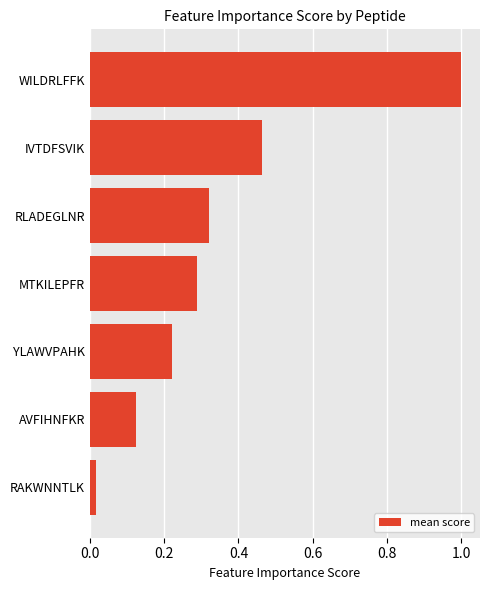

What position from the top is AVFIHNFKR?

6